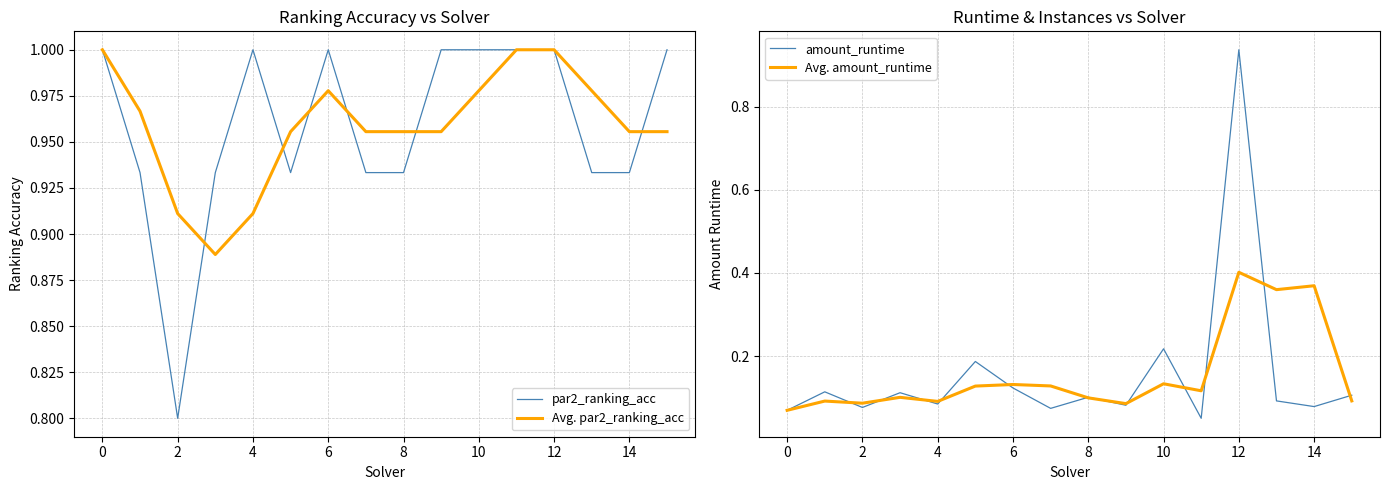

The value of par2_ranking_acc at 0 is 1.0. True or false?

True